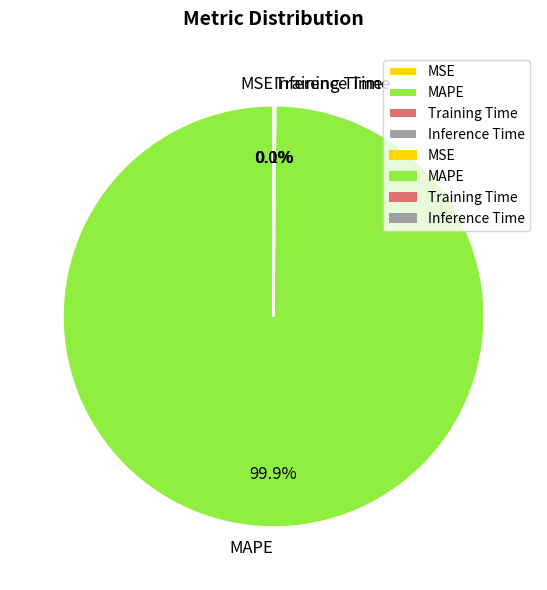

Is there a majority slice in this chart?

Yes